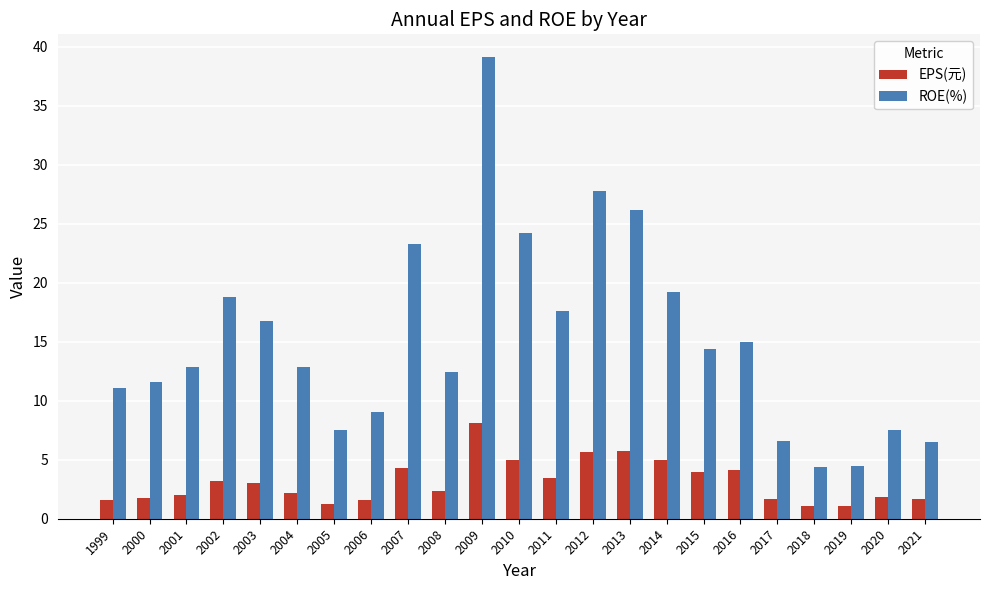

Is it true that EPS(元) equals 1.6 at 2006?

True